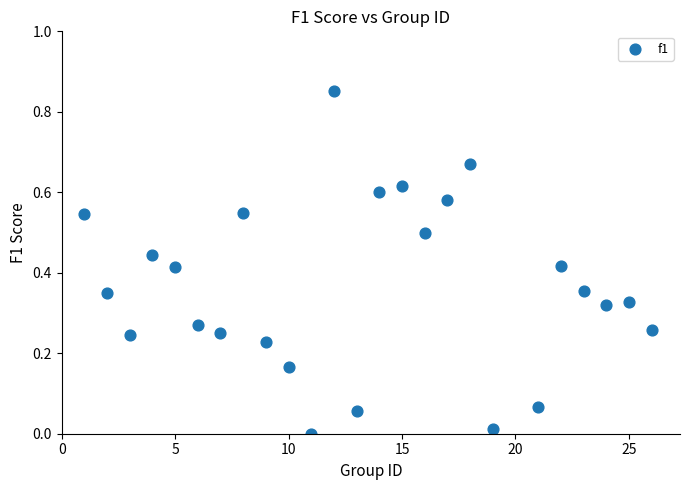

How many data points are displayed?

25